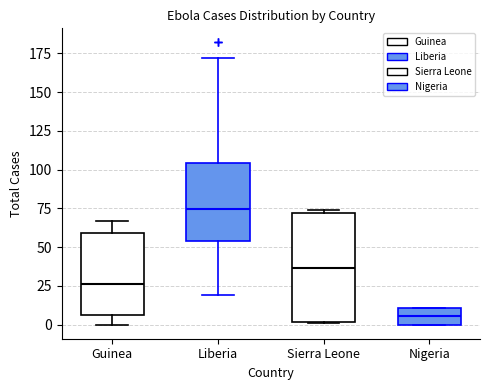

Reading left to right, transcribe this box plot: for each box, give where its median line is, the range the box spans, and where its two whiskers end, as read against the y-axis. The values are not printed on the chart, so give them approximately, as read against the axis.

Guinea: median 25, box 5 to 60, whiskers 0 to 65
Liberia: median 75, box 55 to 105, whiskers 20 to 170
Sierra Leone: median 35, box 0 to 70, whiskers 0 to 75
Nigeria: median 5, box 0 to 10, whiskers 0 to 10